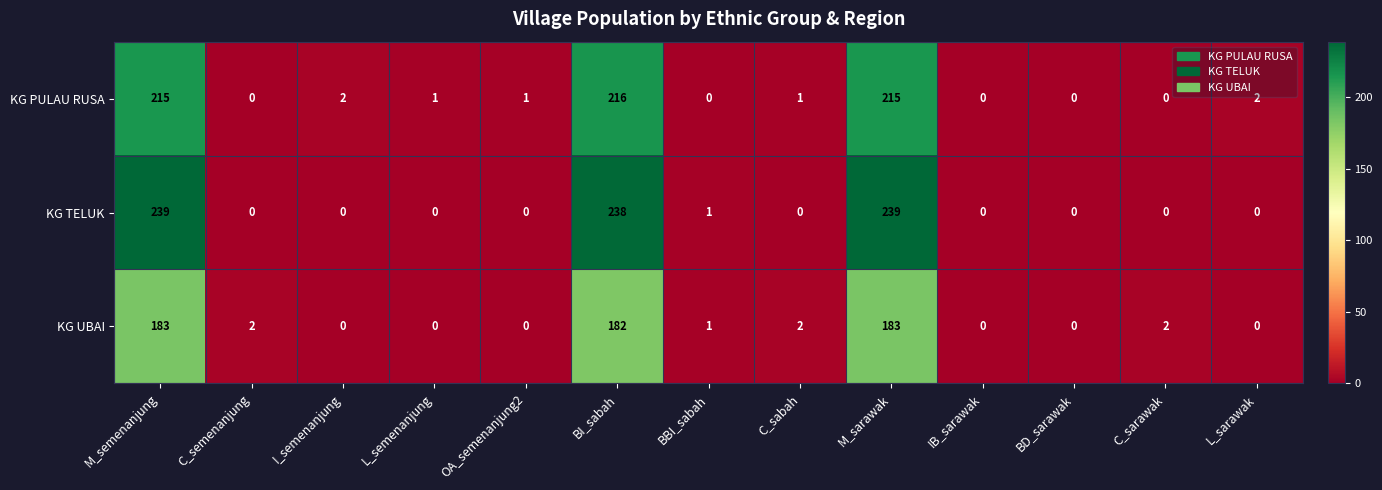

The value of KG TELUK at M_sarawak is 427. True or false?

False